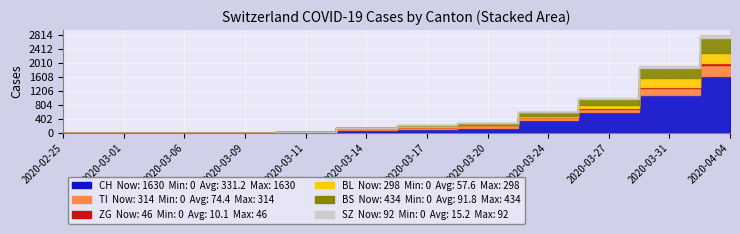

True or false: CH and BL intersect in this chart.

False